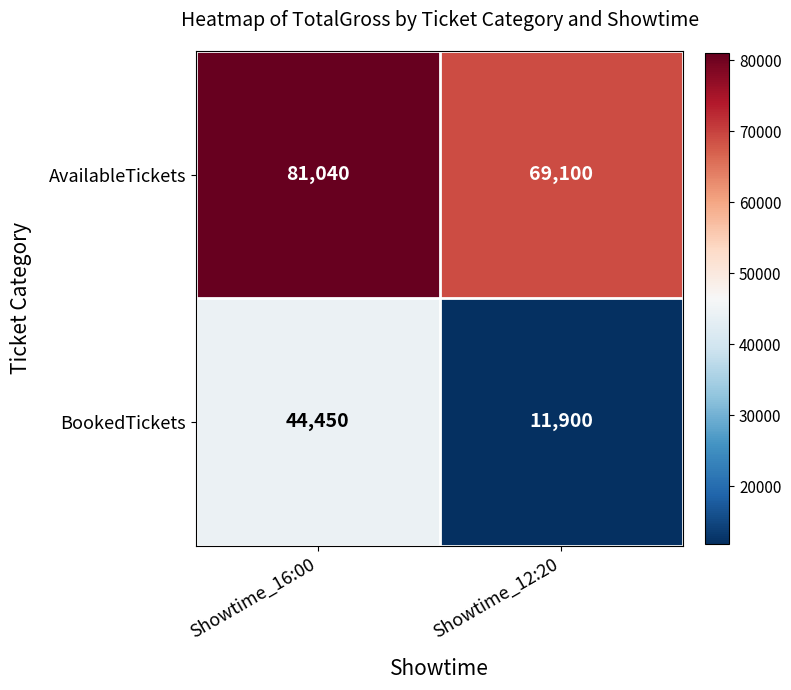

True or false: AvailableTickets has a value of 90230 at Showtime_12:20.

False